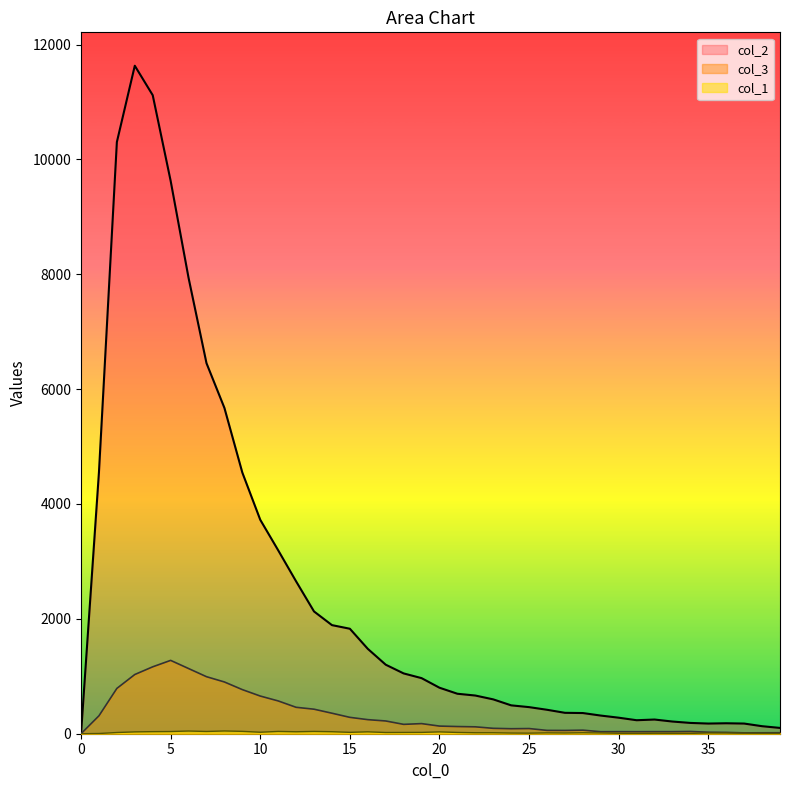

True or false: col_3 and col_2 cross at least once.

False